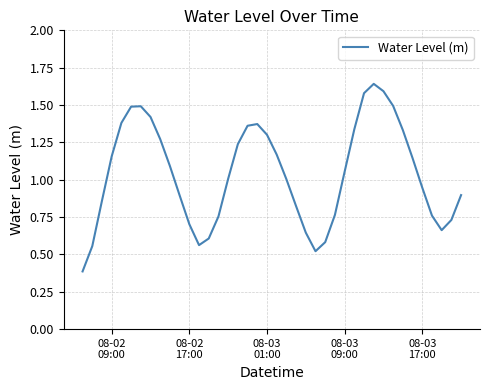

What is the minimum value shown in the chart?

0.4